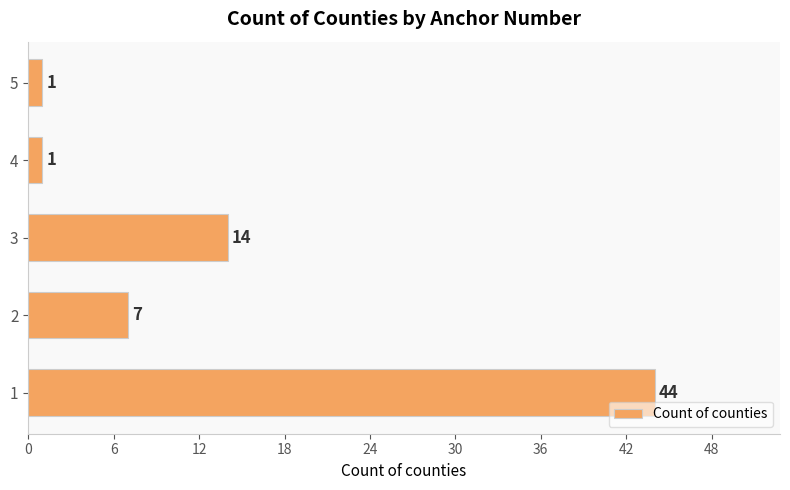

What is the difference between the second highest and minimum values?

13